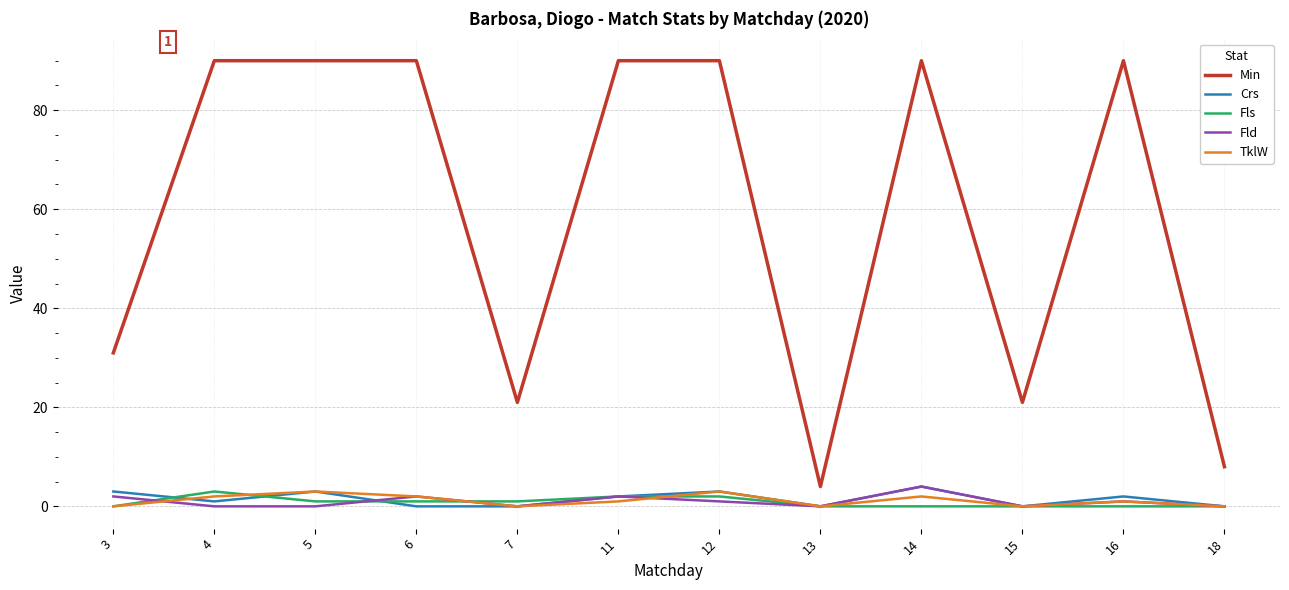

Is it true that TklW equals 0 at 7?

True